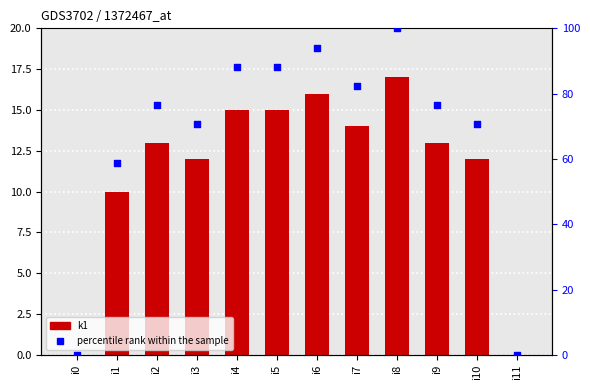

Which series has the largest Y range (max minus min)?

percentile rank within the sample